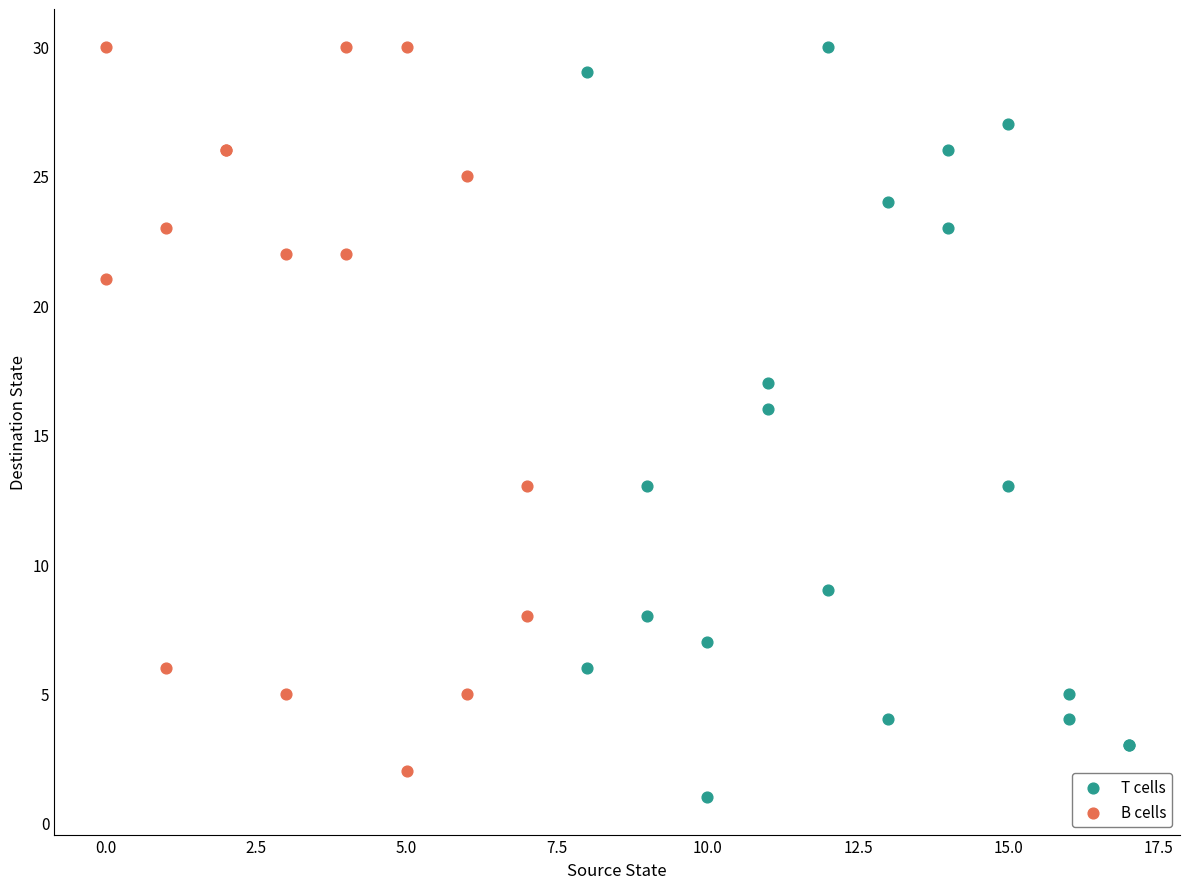

What are all the series names shown in the legend?

T cells, B cells